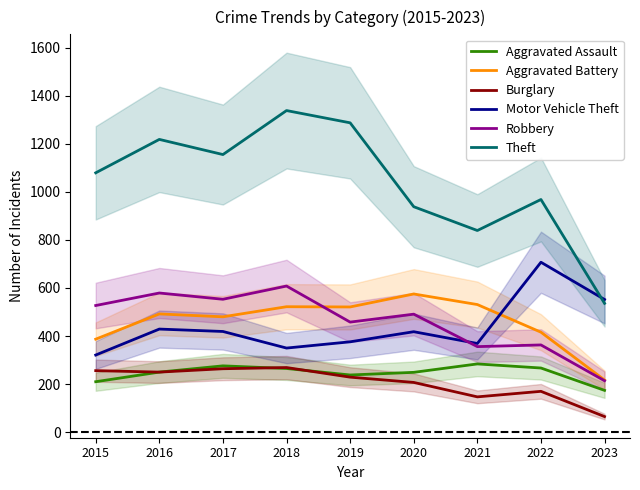

What is the lowest value of the Theft series?

536